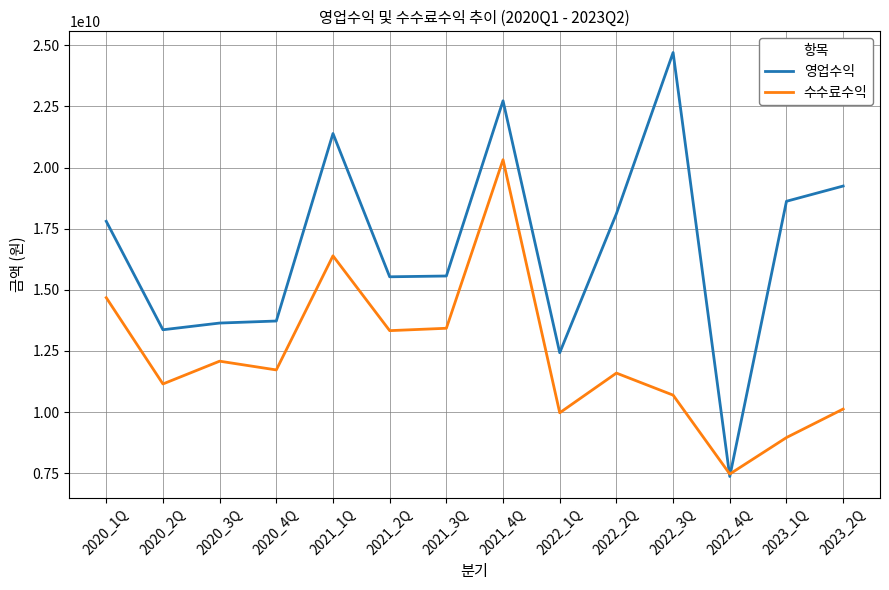

How many categories are shown in the chart?

14